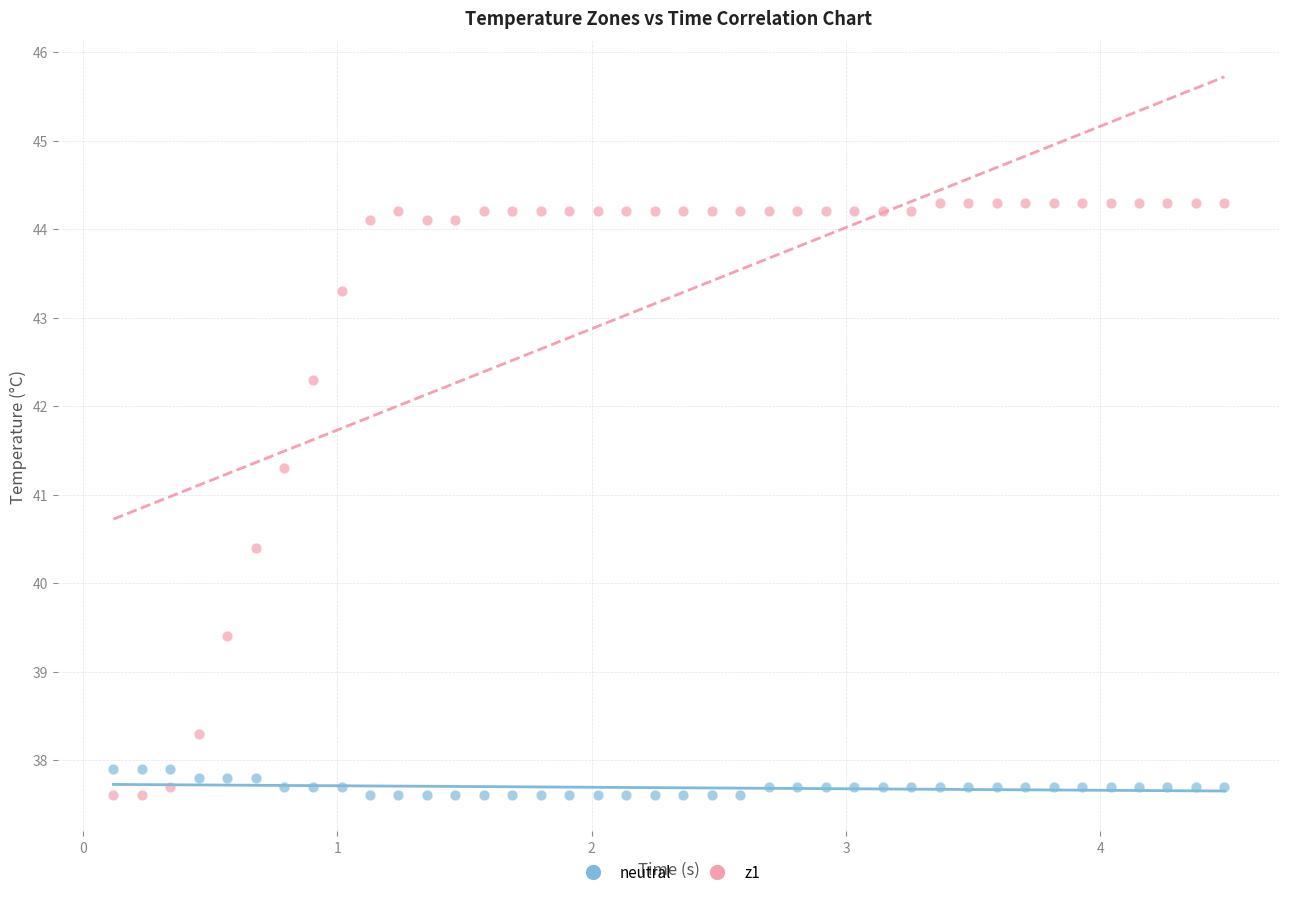

What is the X range (max minus min) for the scatter plot?

4.4